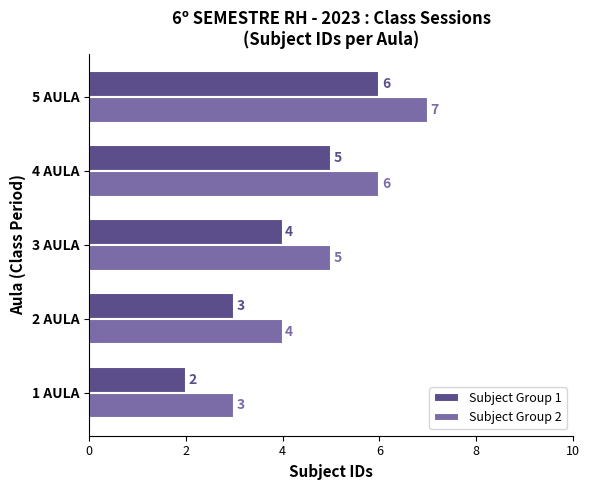

Which category has the highest value across all series?

5 AULA